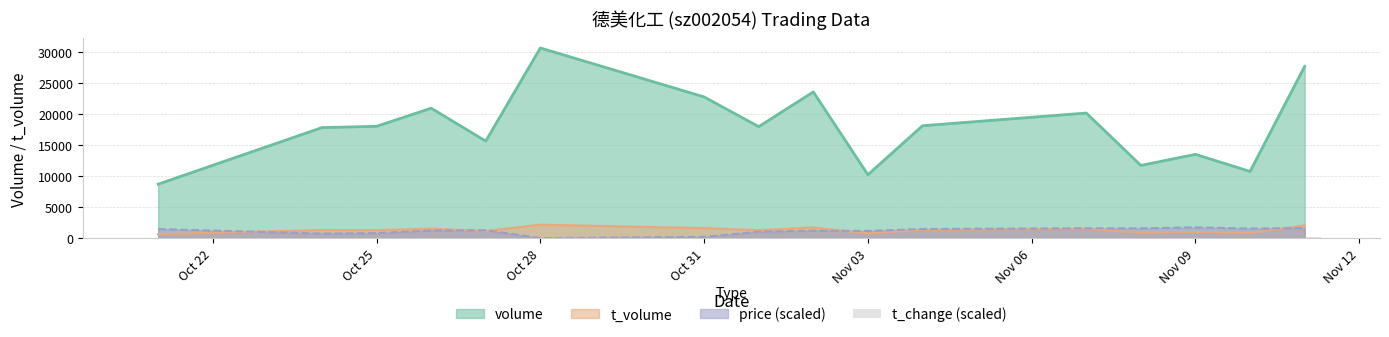

The chart shows a value of 99.9 at Oct 31. True or false?

False